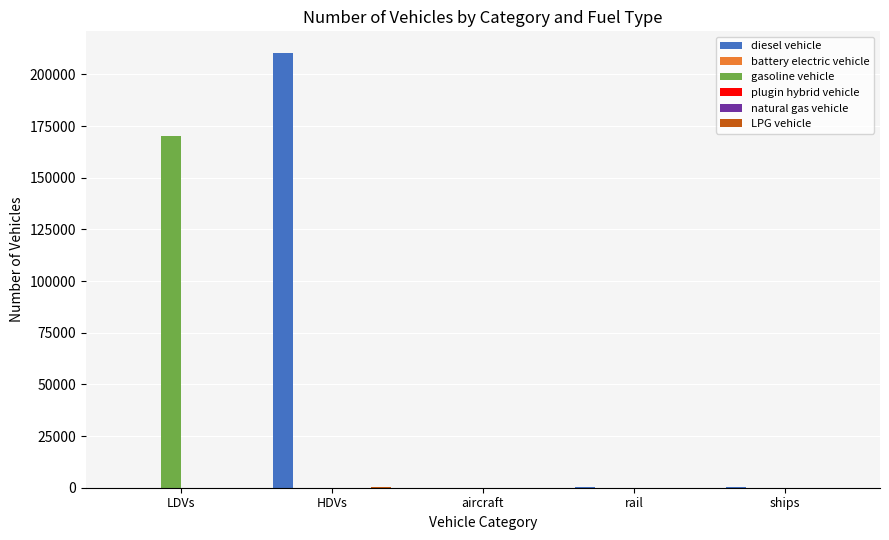

What is the sum of all gasoline vehicle values?

170321